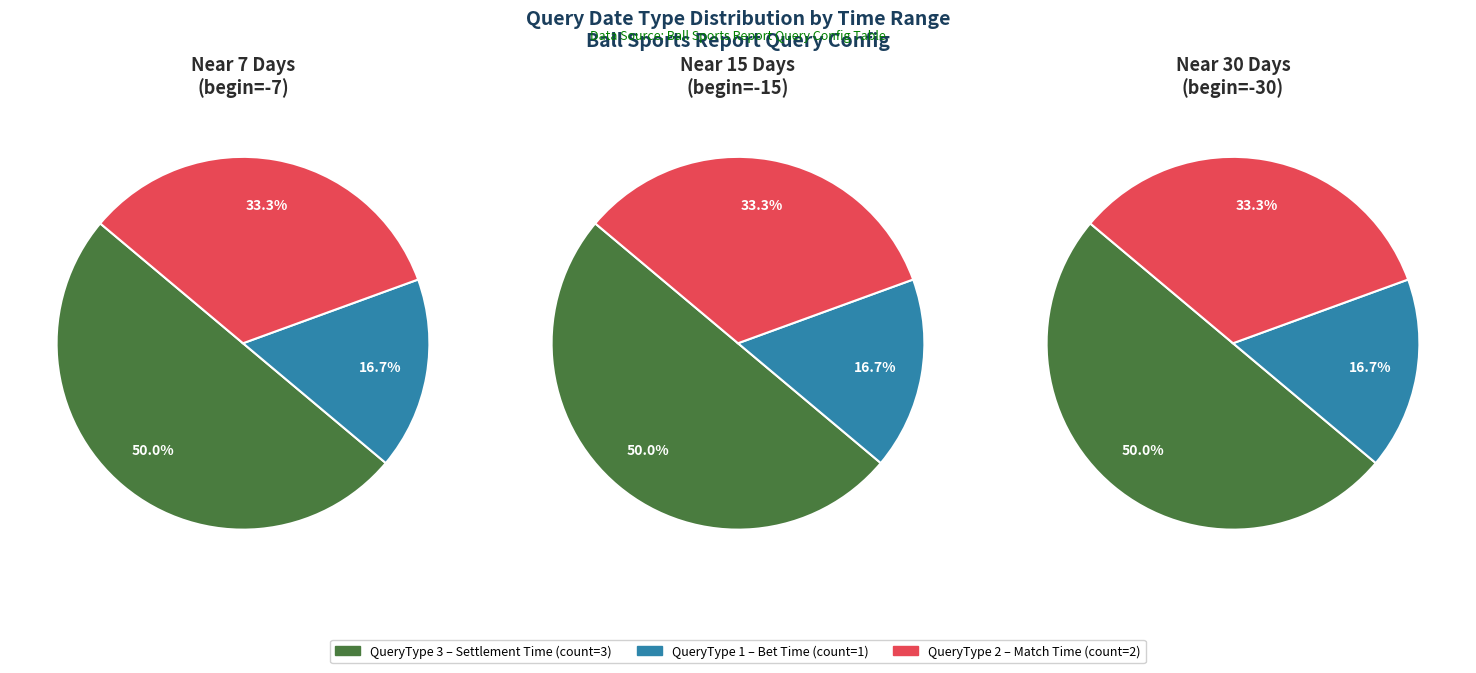

Which series has the widest spread of values?

Near 7 Days